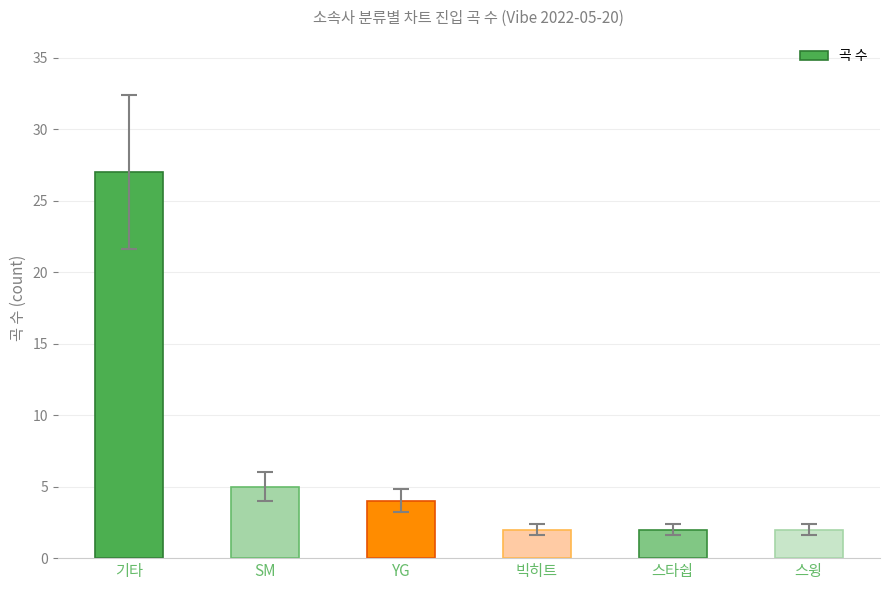

Is it true that the value at 스윙 is 0?

False